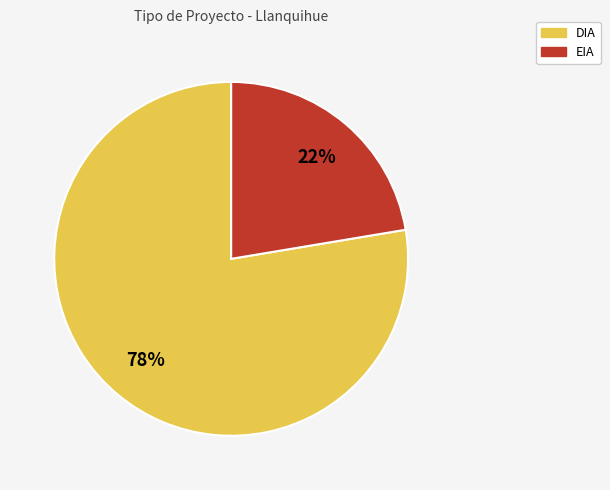

To the nearest percent, what is the average slice percentage?

50%